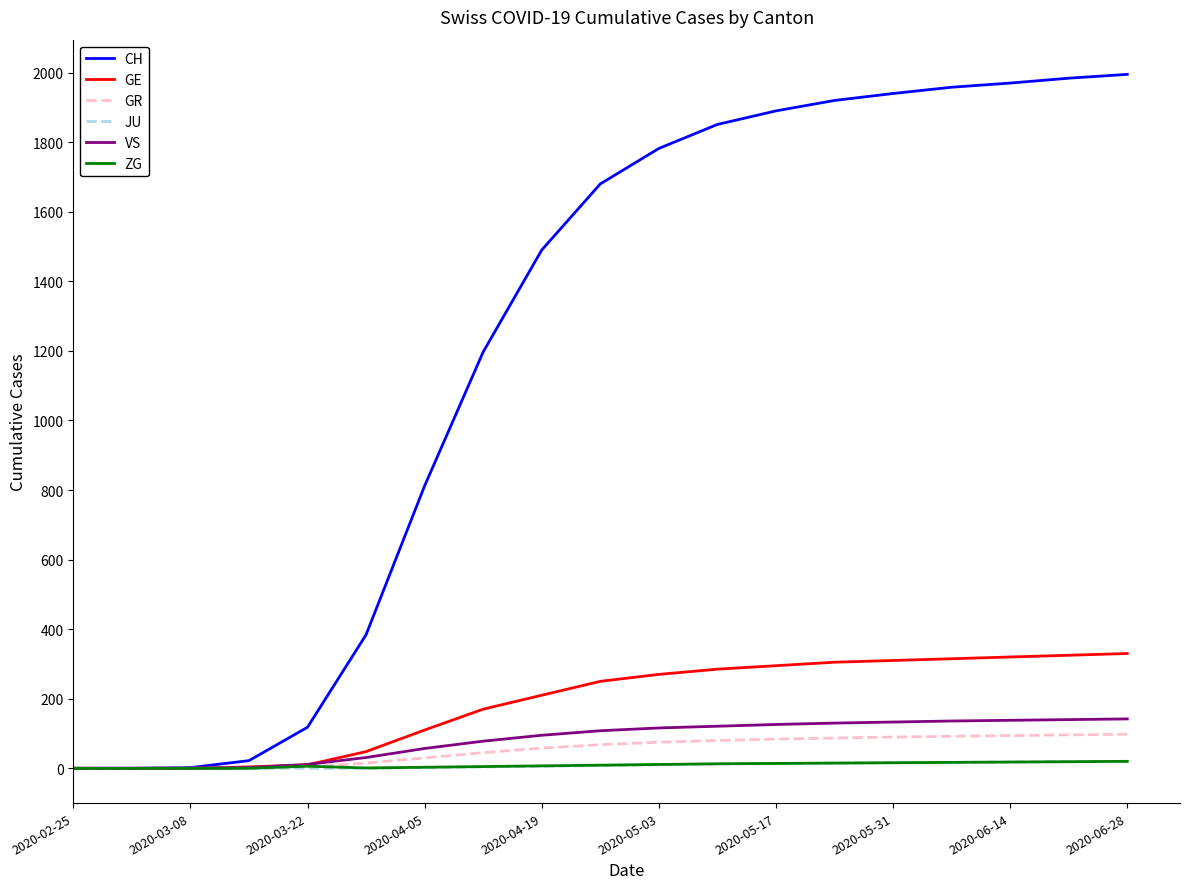

Which series has the largest total across all categories?

CH